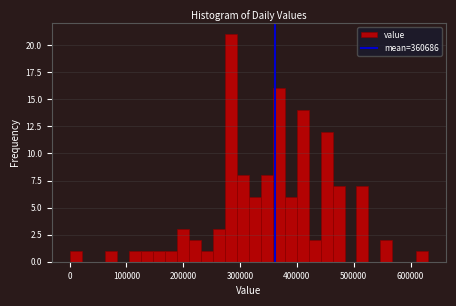

Around what value on the x-axis is the tallest bar? Give the approximate position of its centre, as read against the axis.

280000